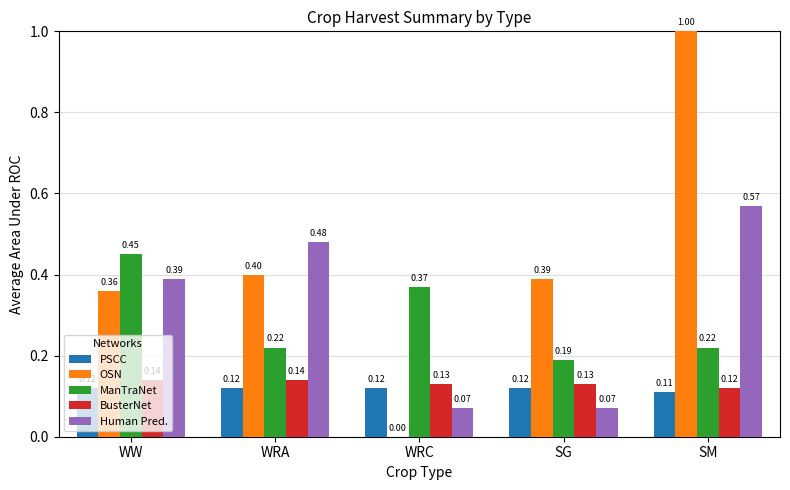

Count the BusterNet values in the range 0 to 1.

5